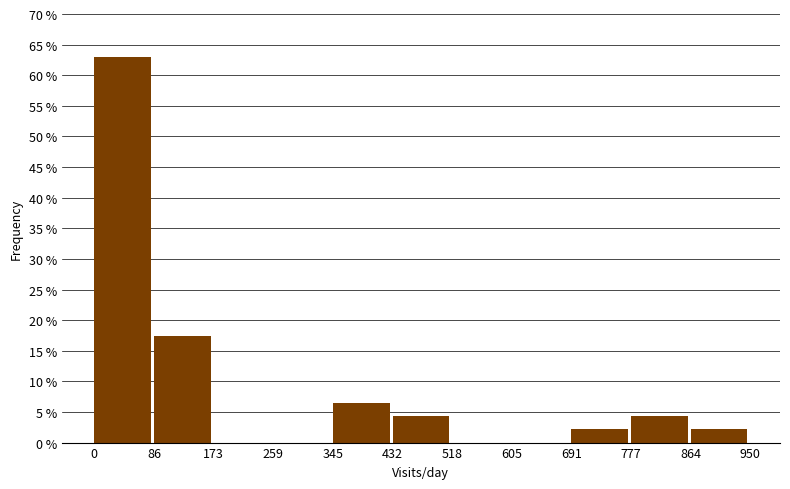

Reading left to right, transcribe this chart: for each bar, give the range it covers on the x-axis and its height. The values are not printed on the chart, so give them approximately, as read against the axis.

0 to 86: 63.0
86 to 173: 17.5
173 to 259: 0
259 to 345: 0
345 to 432: 6.5
432 to 518: 4.5
518 to 605: 0
605 to 691: 0
691 to 777: 2.0
777 to 864: 4.5
864 to 950: 2.0